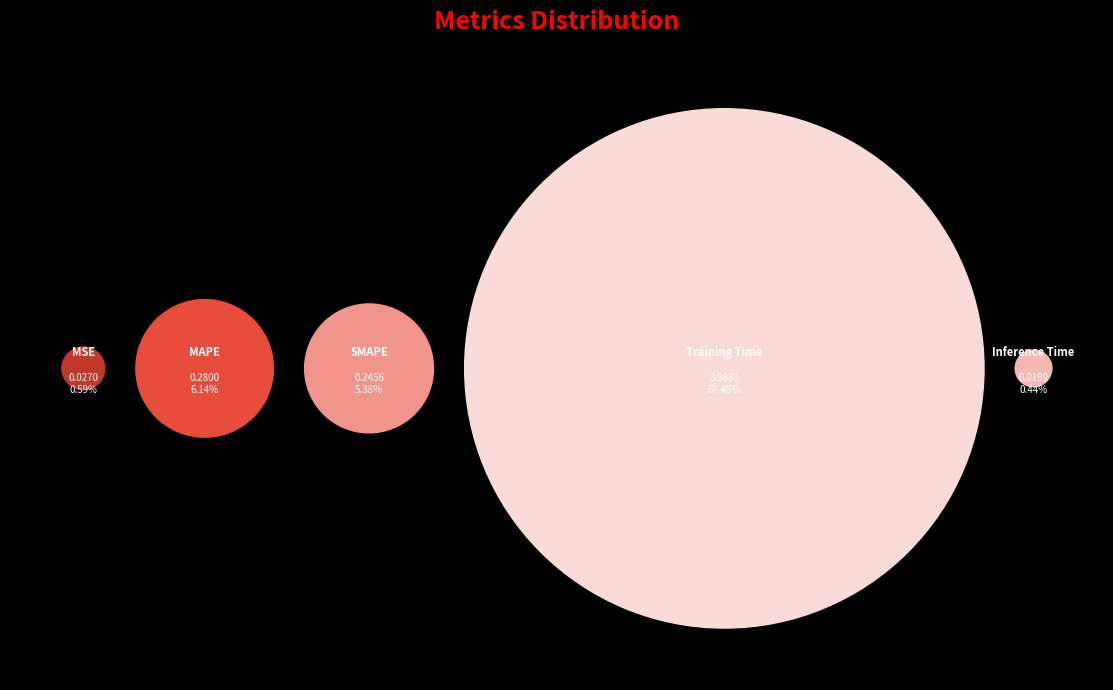

Count the number of slices in the pie.

5